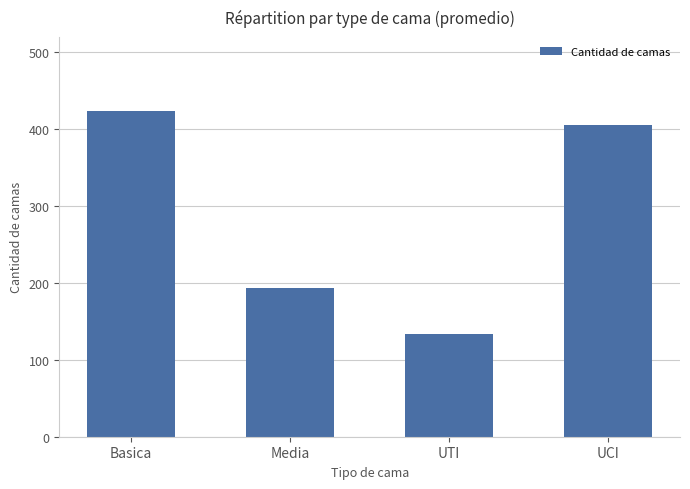

List the labels in order of value, smallest first.

UTI, Media, UCI, Basica